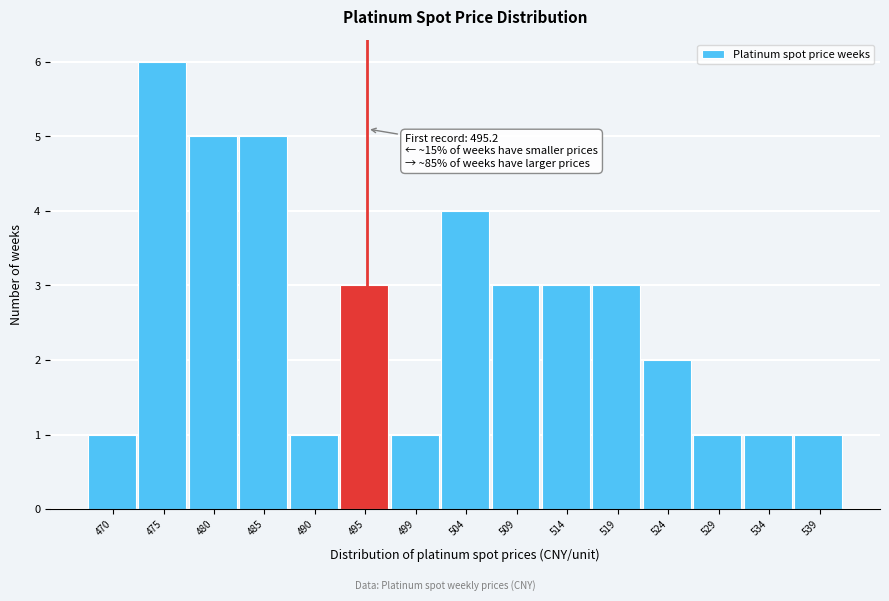

Reading right to left, transcribe all the data shown in this chart.

539=1	534=1	529=1	524=2	519=3	514=3	509=3	504=4	499=1	495=3	490=1	485=5	480=5	475=6	470=1